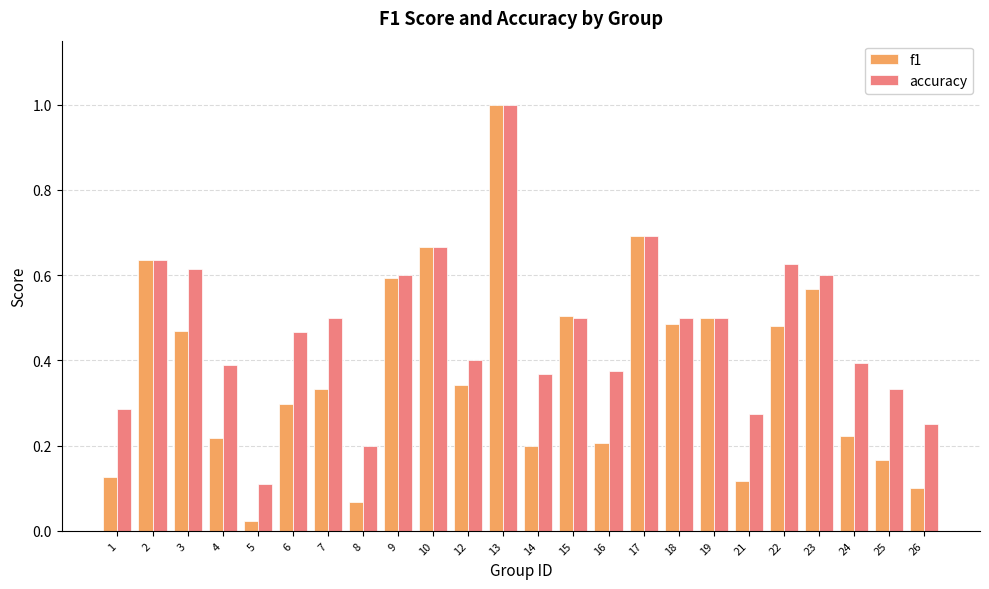

What are all the series names shown in the legend?

f1, accuracy